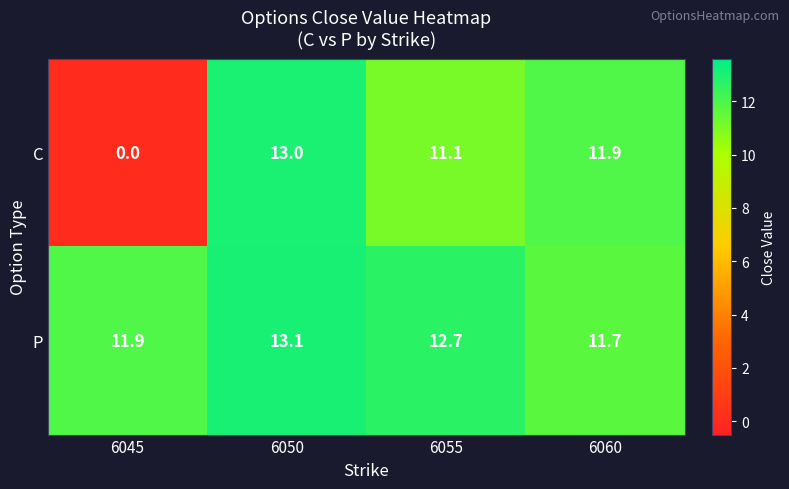

What is the spread (max minus min) of values at 6050?

0.1